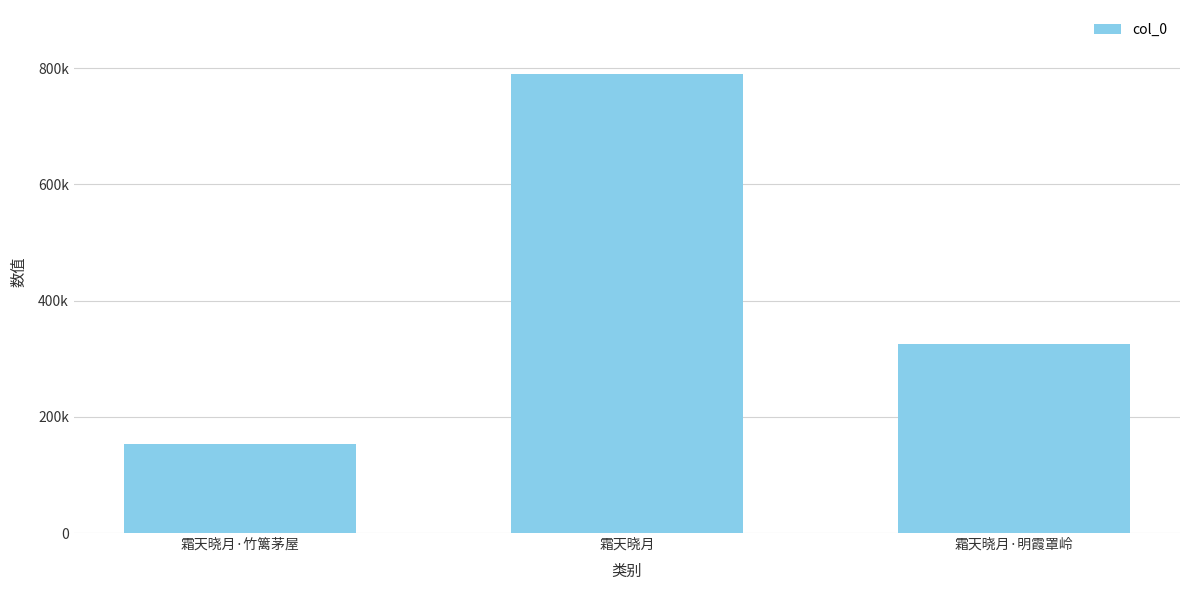

Does the chart contain any negative values?

No